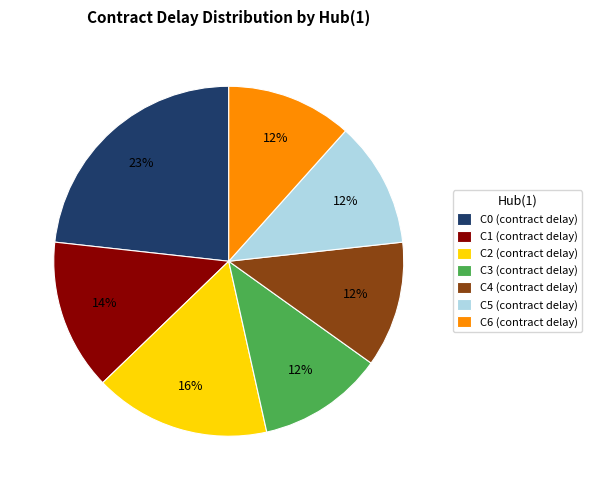

Does any single category account for the majority?

No